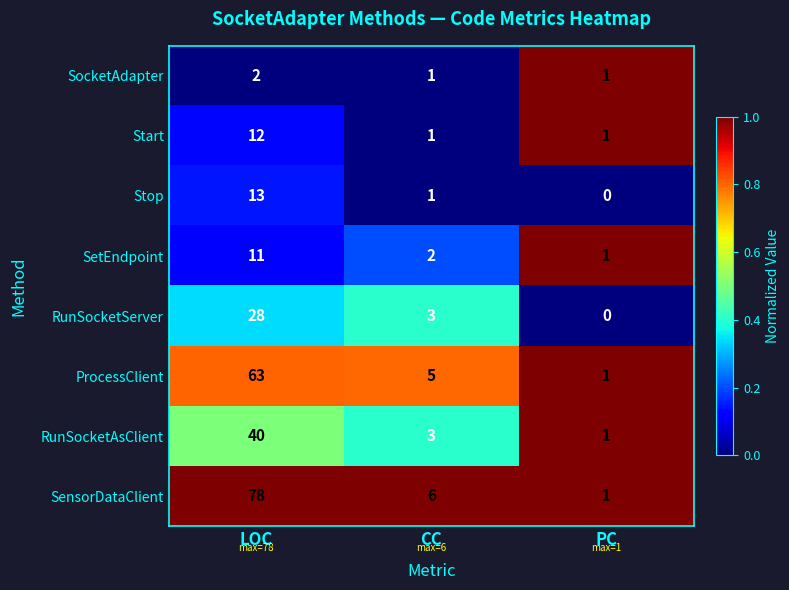

What is the total value across all series at PC?

6